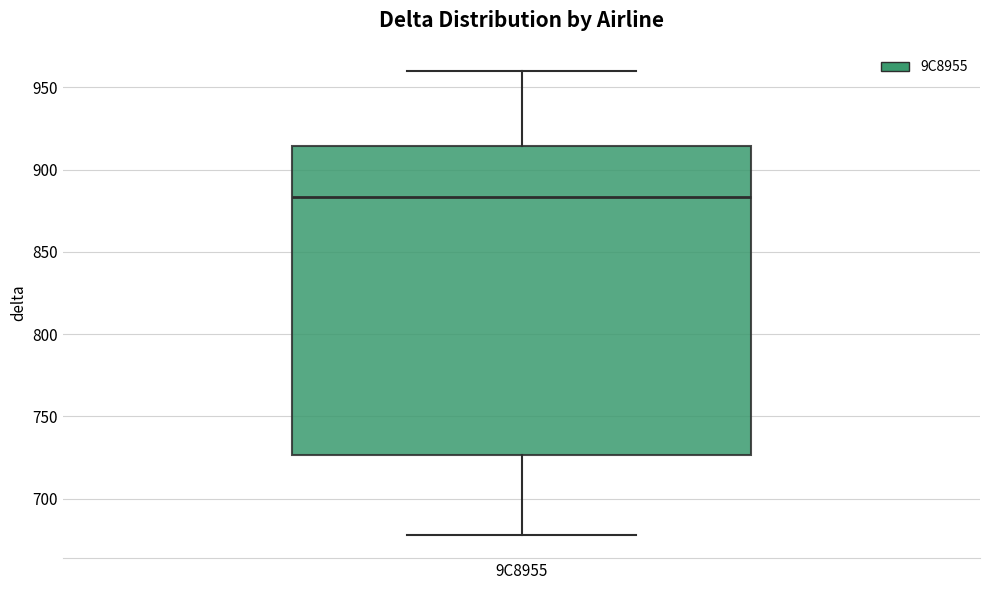

Read this box plot against the y-axis: the position of the median line, the range covered by the box, and the ends of both whiskers. The values are not printed on the chart, so give them approximately, as read against the axis.

median 885, box 725 to 915, whiskers 680 to 960